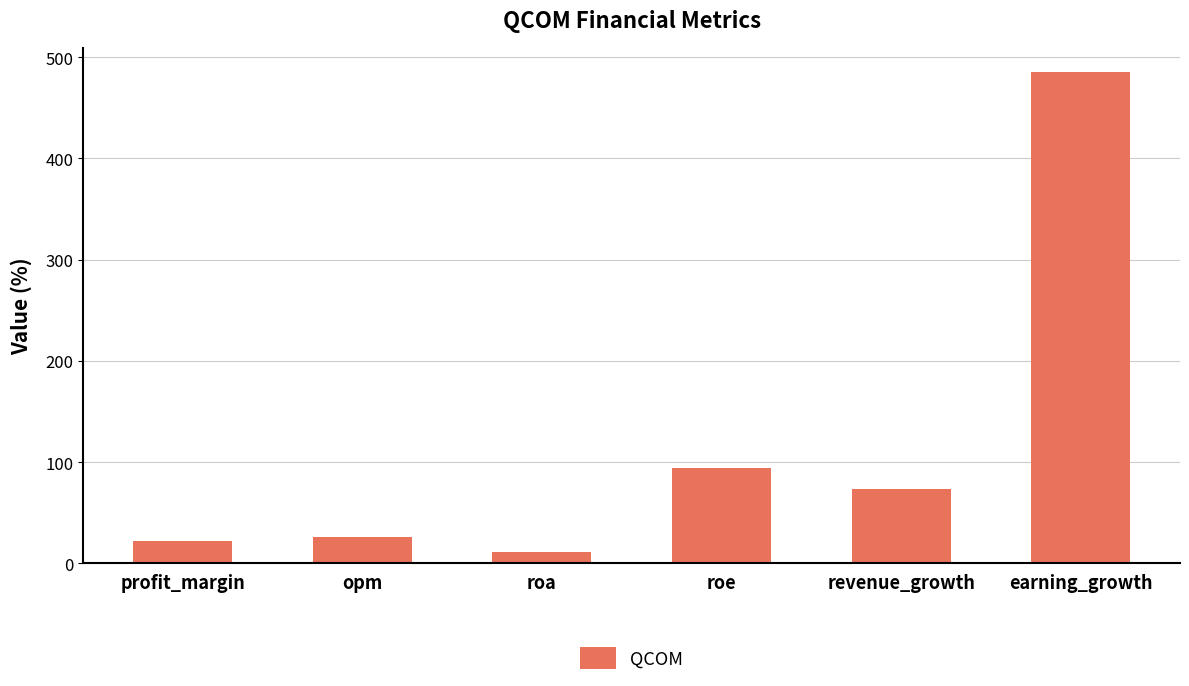

Between earning_growth and opm, which is larger?

earning_growth